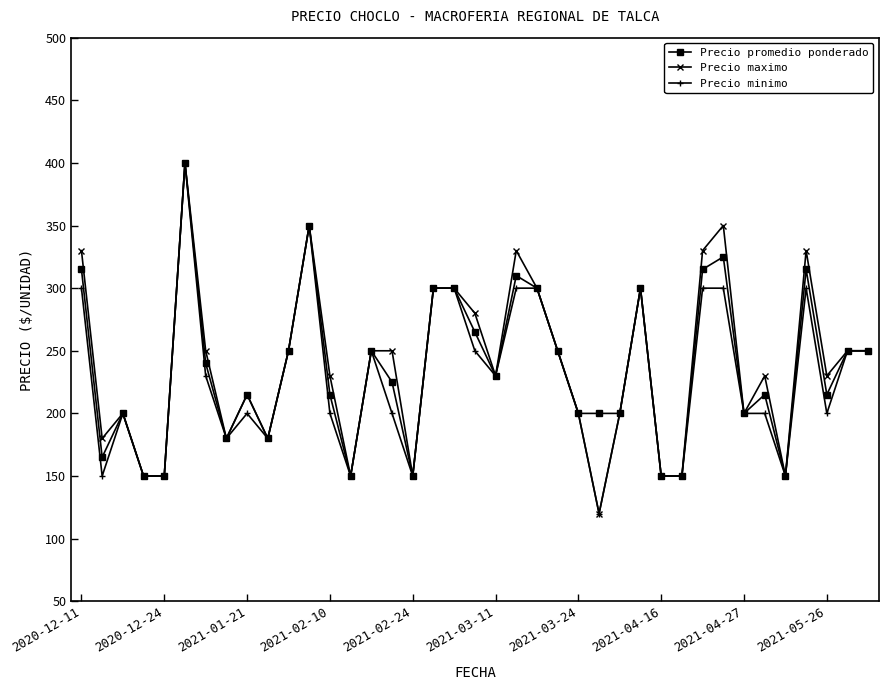

What is the minimum value for Precio minimo?

120